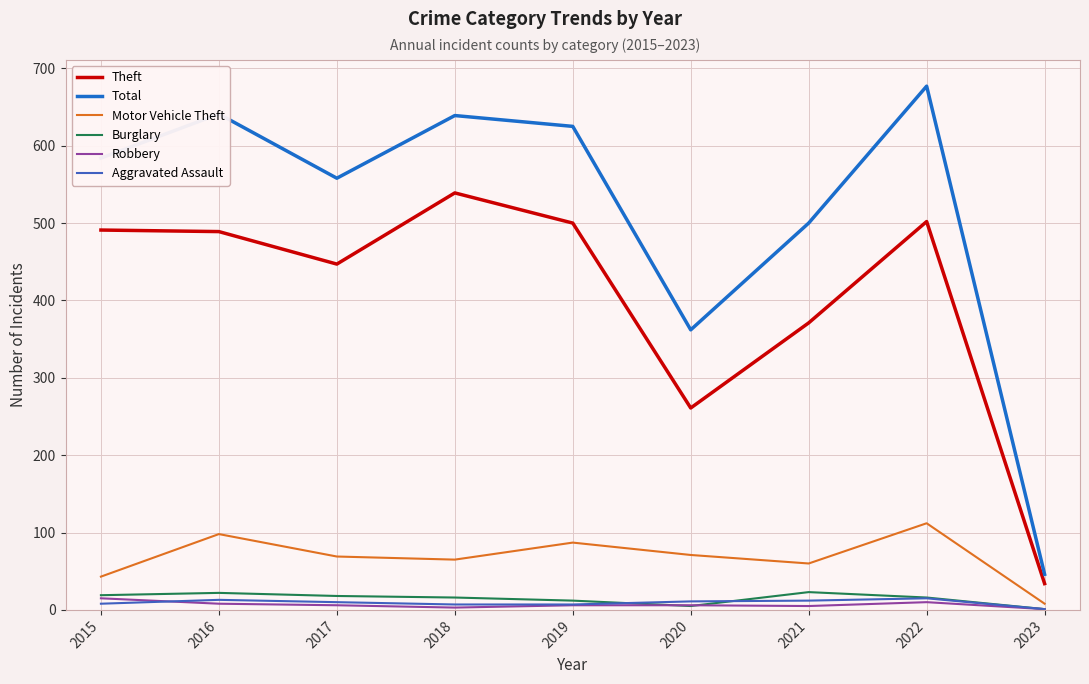

True or false: Robbery and Total cross at least once.

False